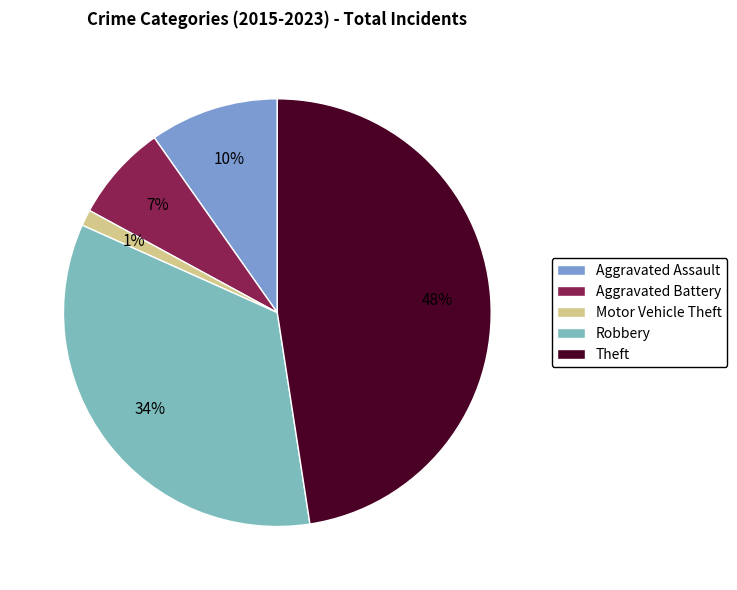

Does any single category account for the majority?

No